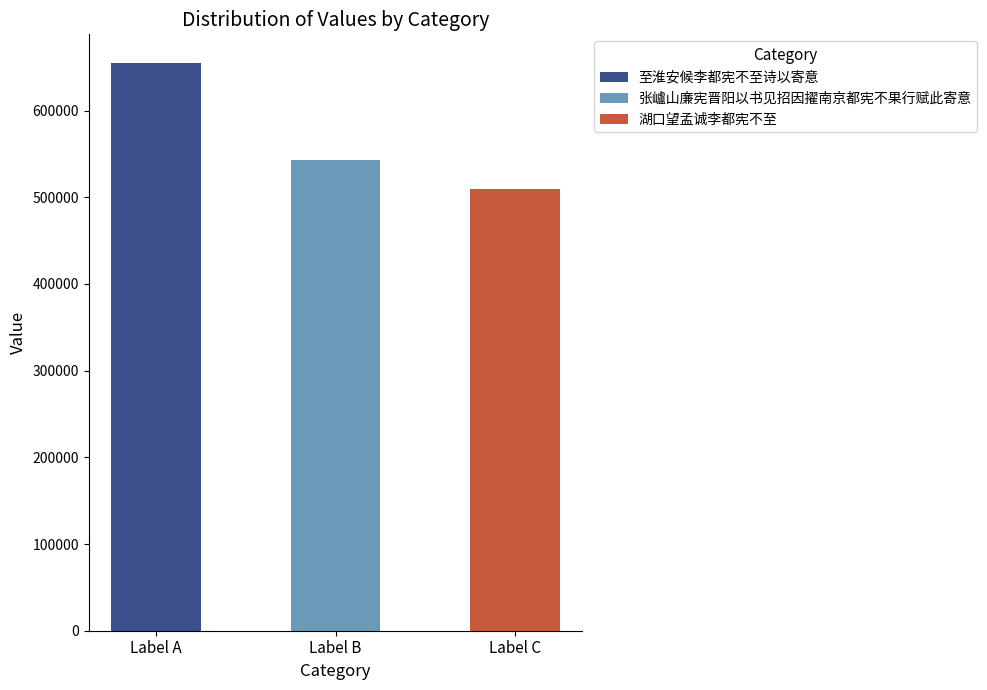

Reading right to left, extract all data points from this chart.

湖口望孟诚李都宪不至=509559	张㠠山廉宪晋阳以书见招因擢南京都宪不果行赋此寄意=542431	至淮安候李都宪不至诗以寄意=655185